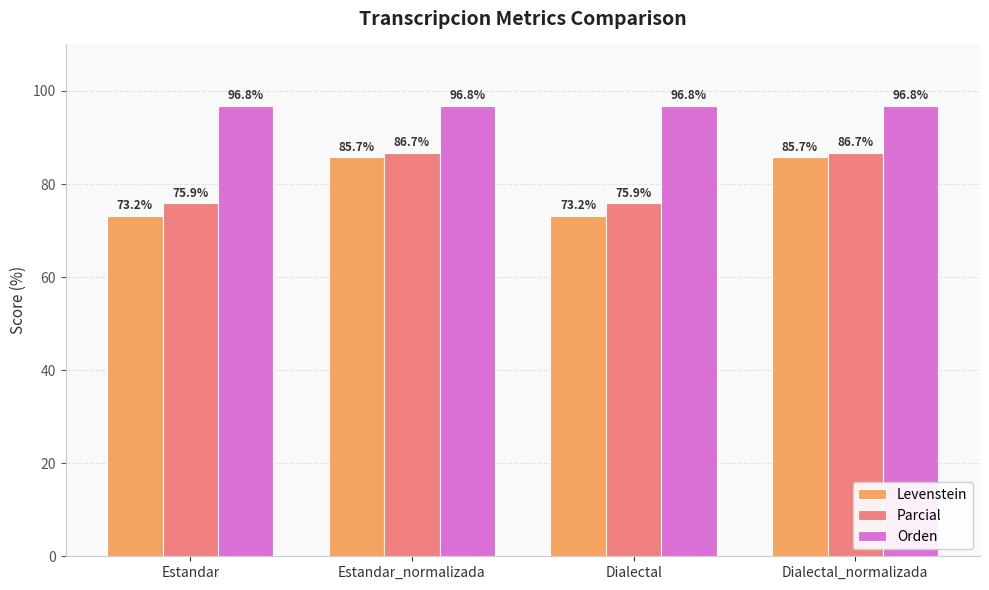

The value of Orden at Dialectal is 154.0. True or false?

False